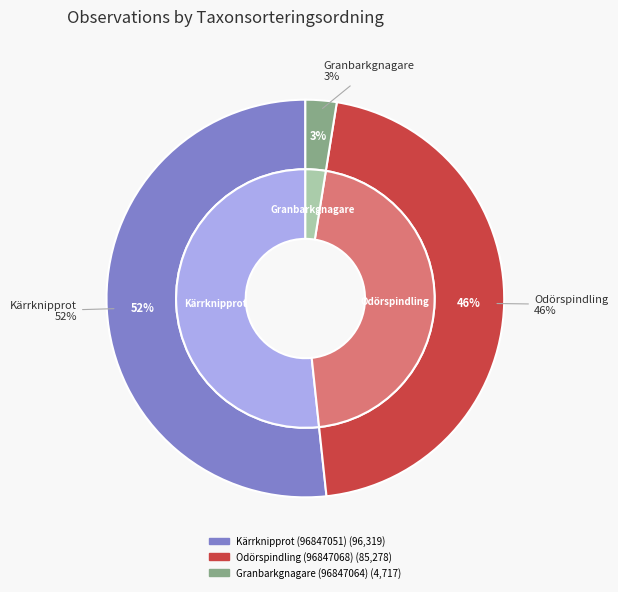

Rank the categories by value from highest to lowest.

Kärrknipprot (96847051), Odörspindling (96847068), Granbarkgnagare (96847064)